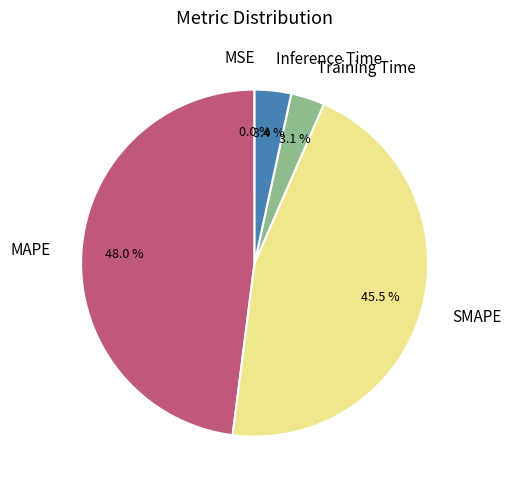

Combined, what portion of the pie is Training Time and MAPE?

51.1%